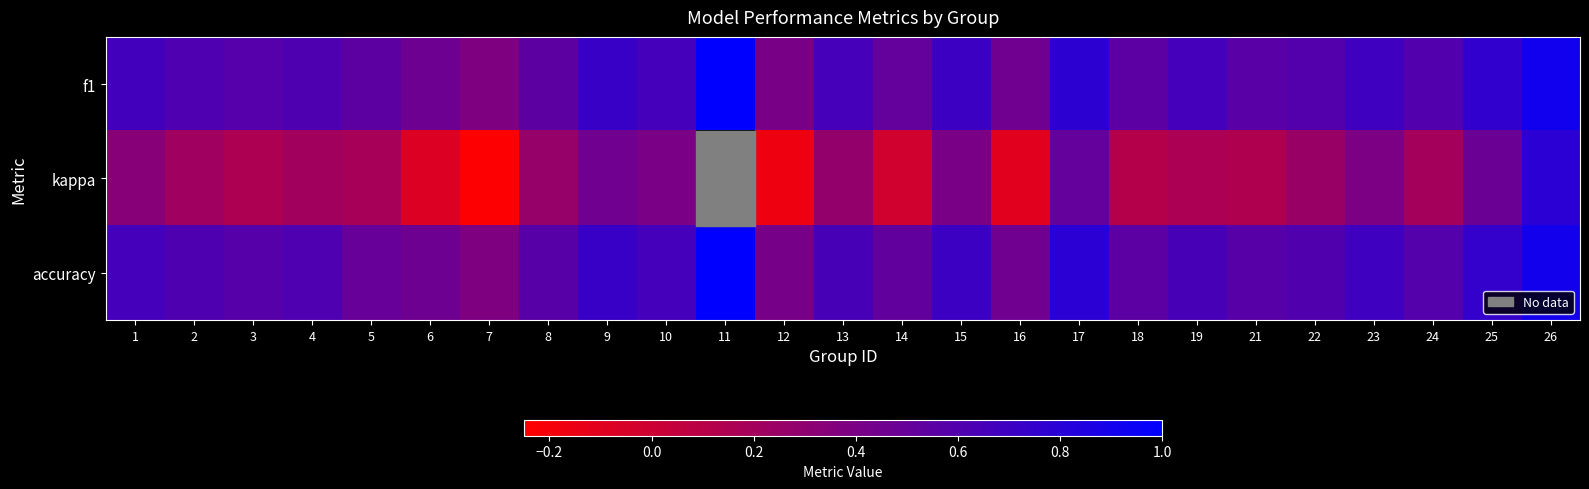

What is the approximate value of kappa at 6?

-0.1